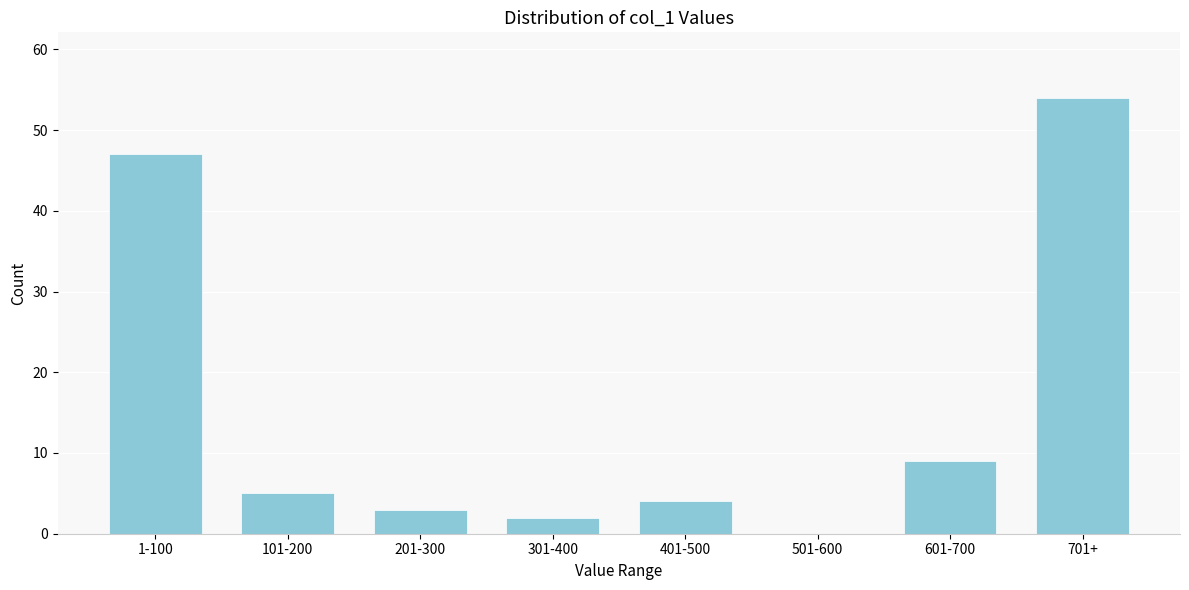

Reading left to right, list all the values displayed in this chart.

1-100=47	101-200=5	201-300=3	301-400=2	401-500=4	501-600=0	601-700=9	701+=54